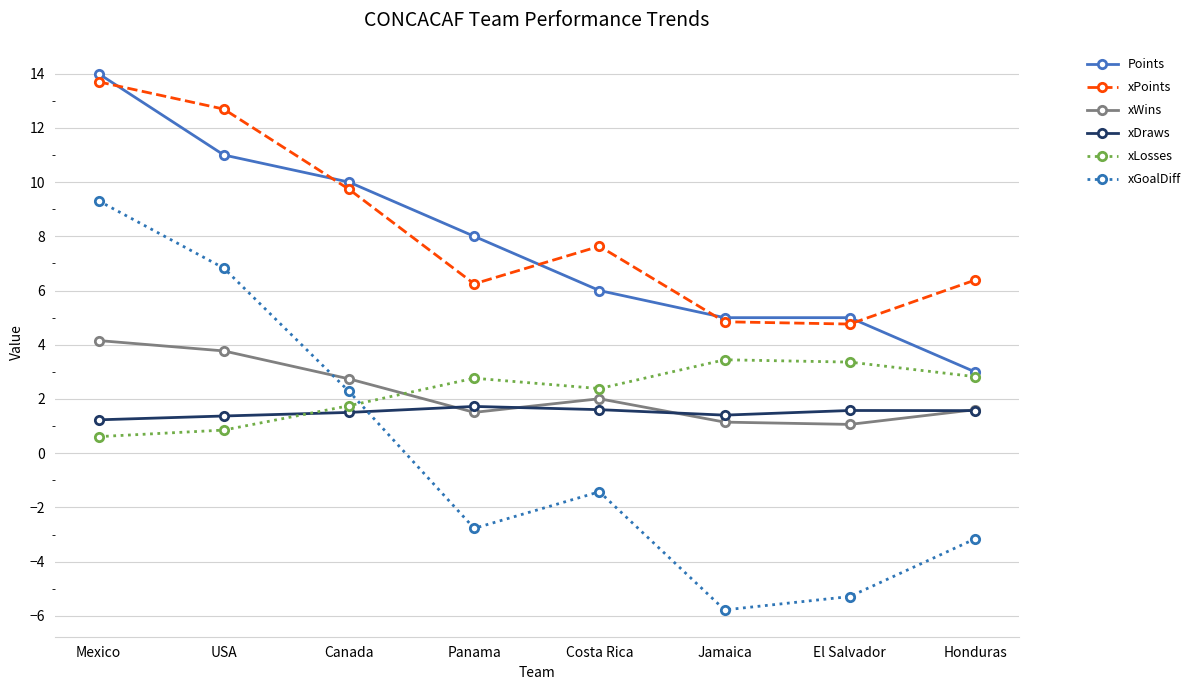

What is the minimum value shown in the chart?

-5.8